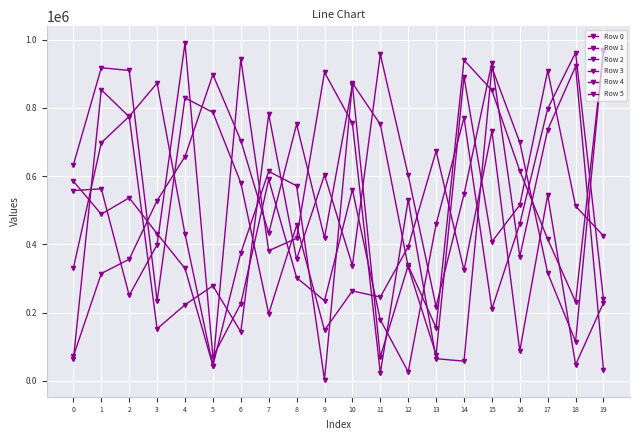

How many series are shown in this chart?

6